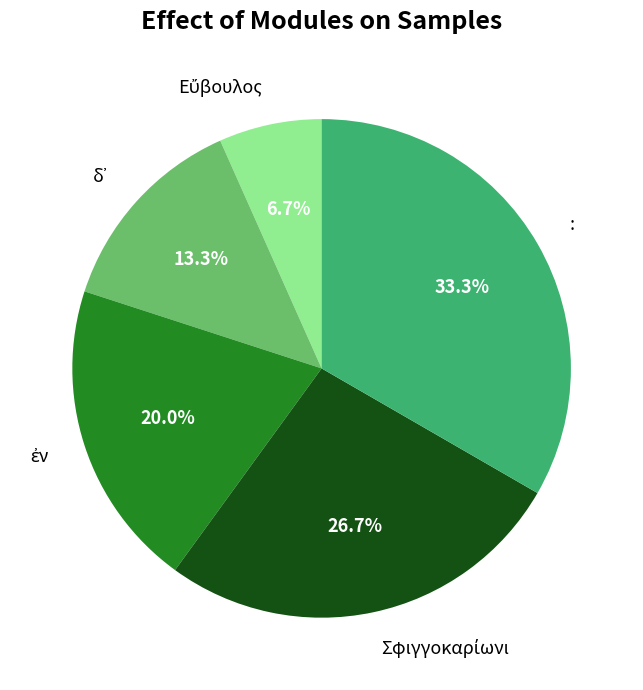

Which slice is the largest?

: